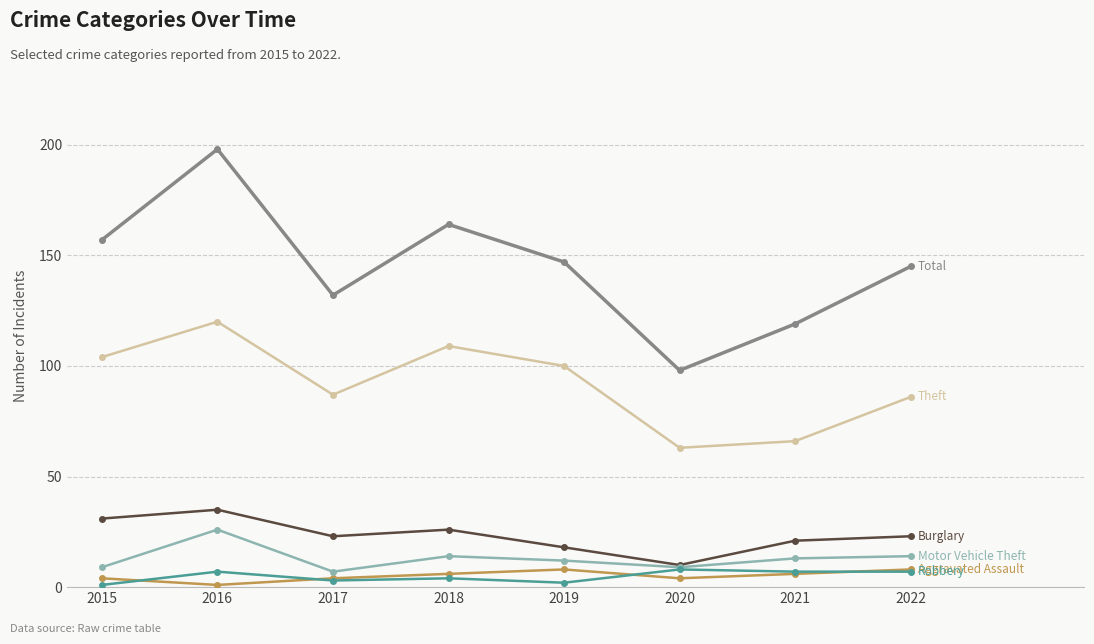

What is the difference between the highest and lowest values at 2020?

94